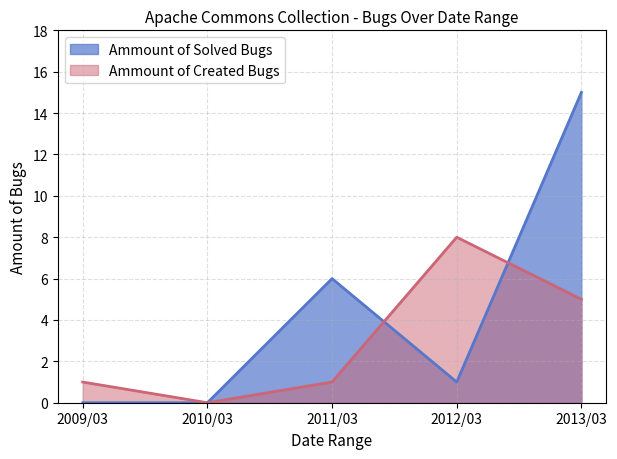

Reading left to right, what are all the values shown in this chart?

Ammount of Solved Bugs: 0	0	6	1	15
Ammount of Created Bugs: 1	0	1	8	5